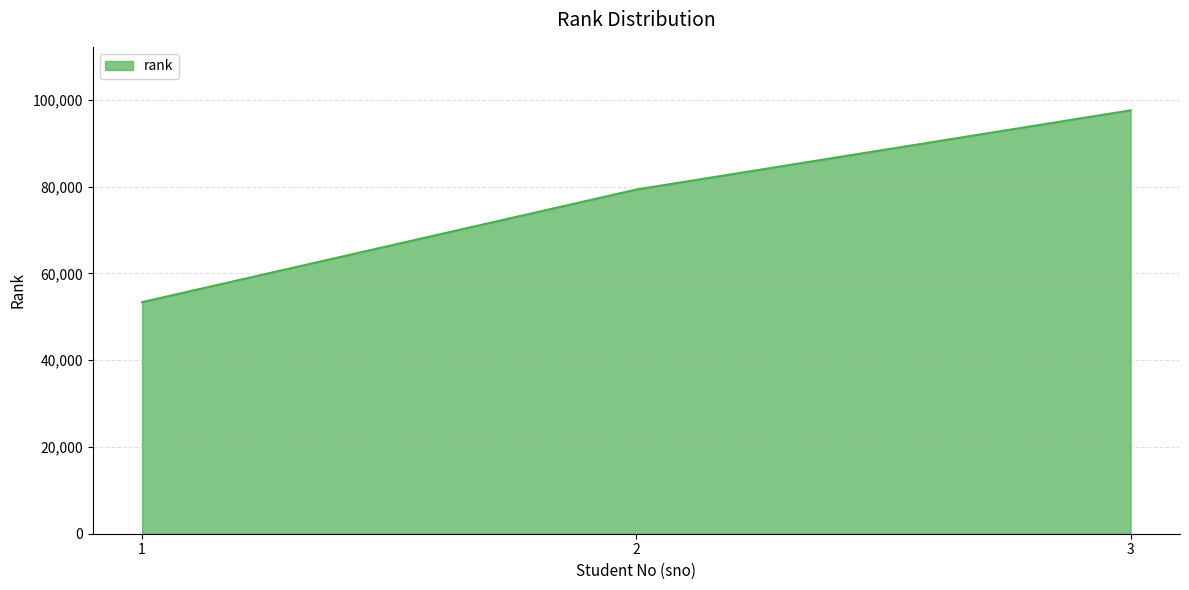

List the labels in order of value, smallest first.

1, 2, 3